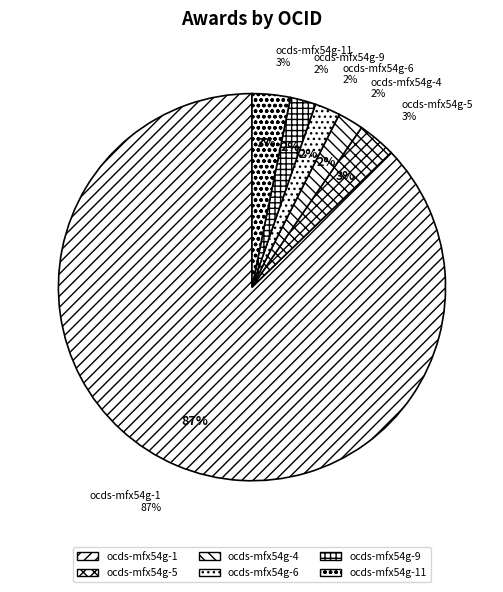

Count the number of slices in the pie.

6